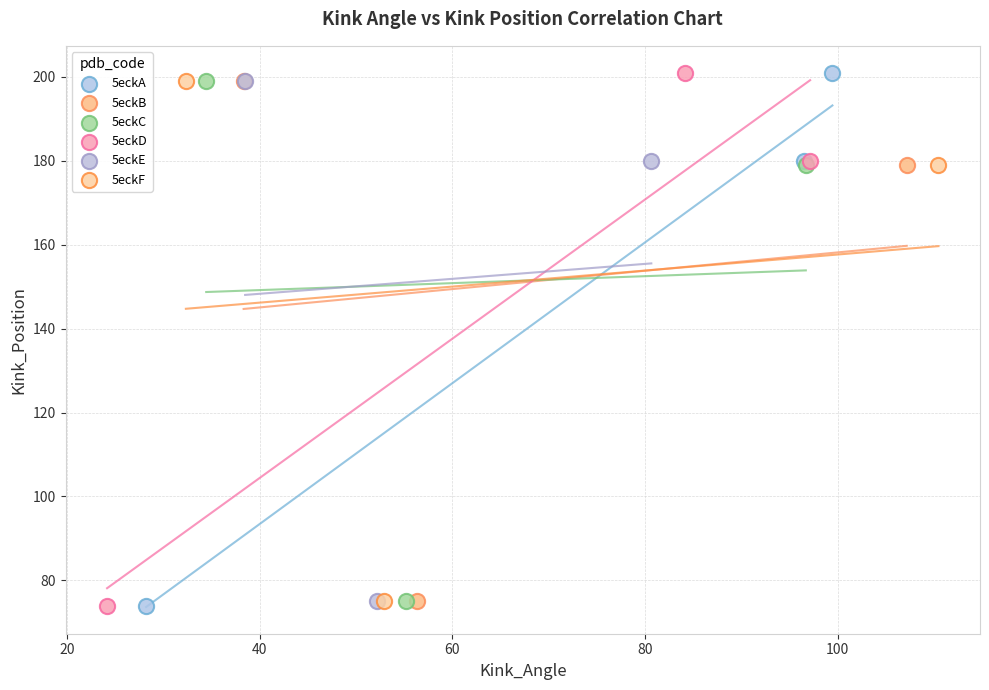

What are all the series names shown in the legend?

5eckA, 5eckB, 5eckC, 5eckD, 5eckE, 5eckF